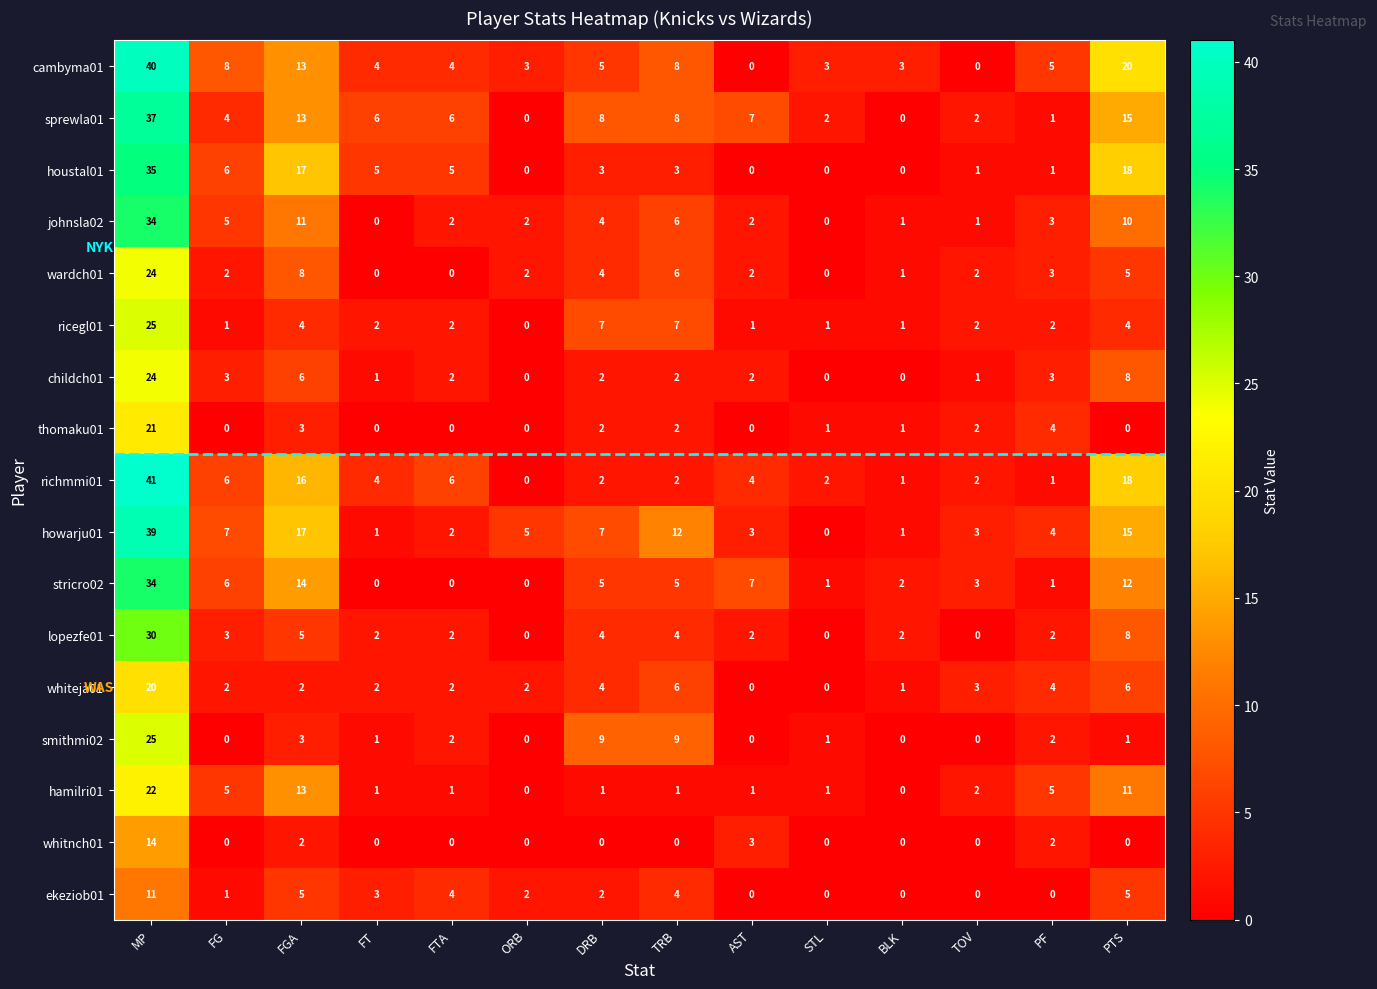

What is the difference between the second highest and second lowest values in the houstal01 series?

18